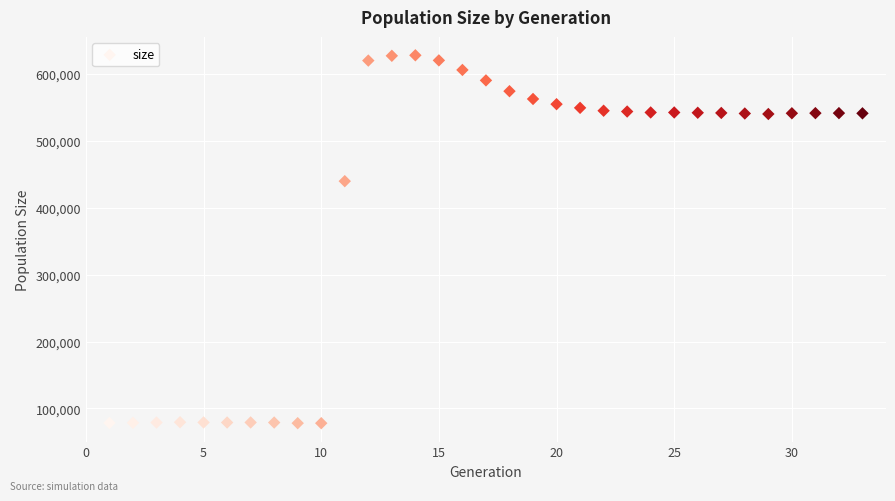

What is the range of Y values (max minus min)?

549953